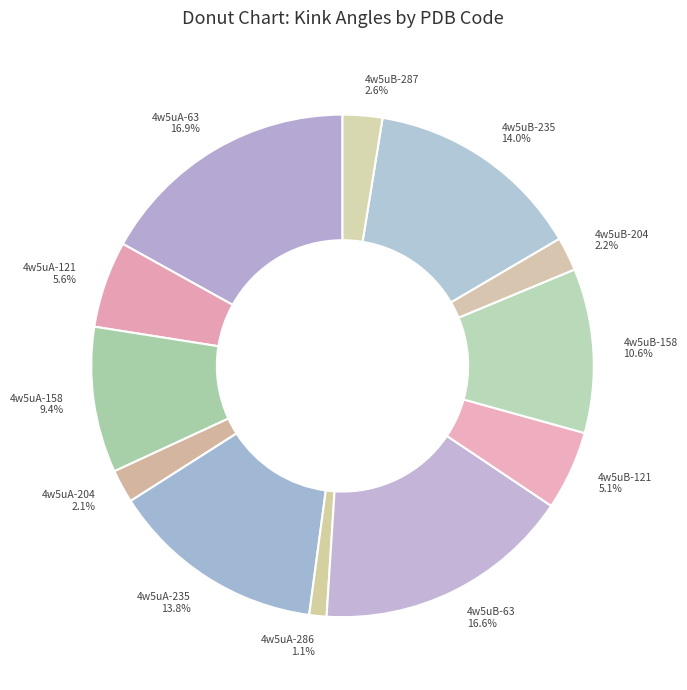

Does 4w5uB-63 account for over 50% of the chart?

No